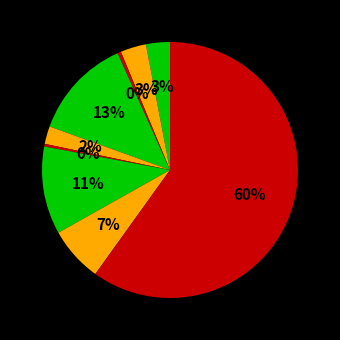

To the nearest percent, what is the difference between the largest and smallest slice percentages?

60%